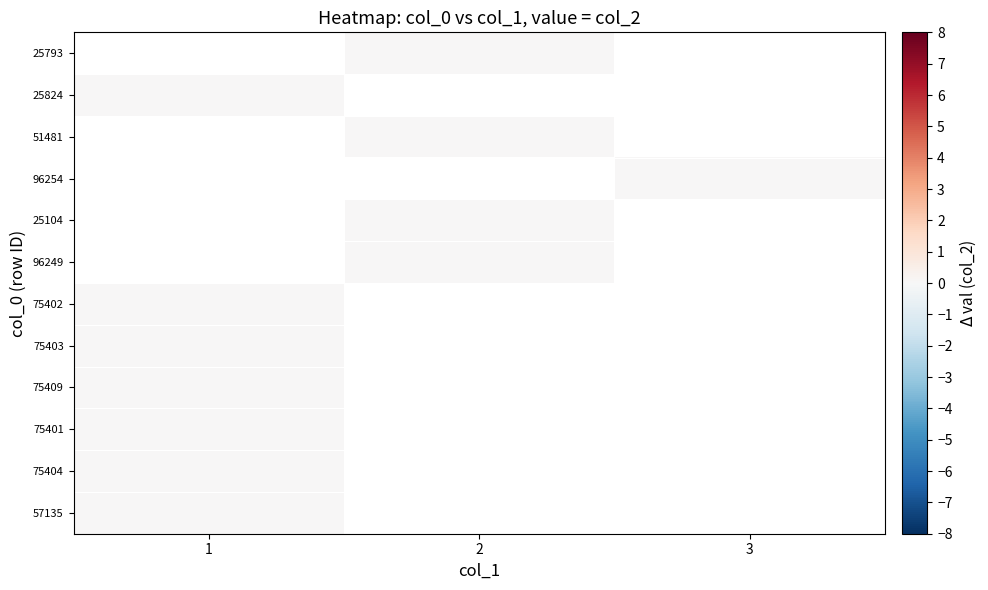

Which label corresponds to the smallest value in the chart?

2